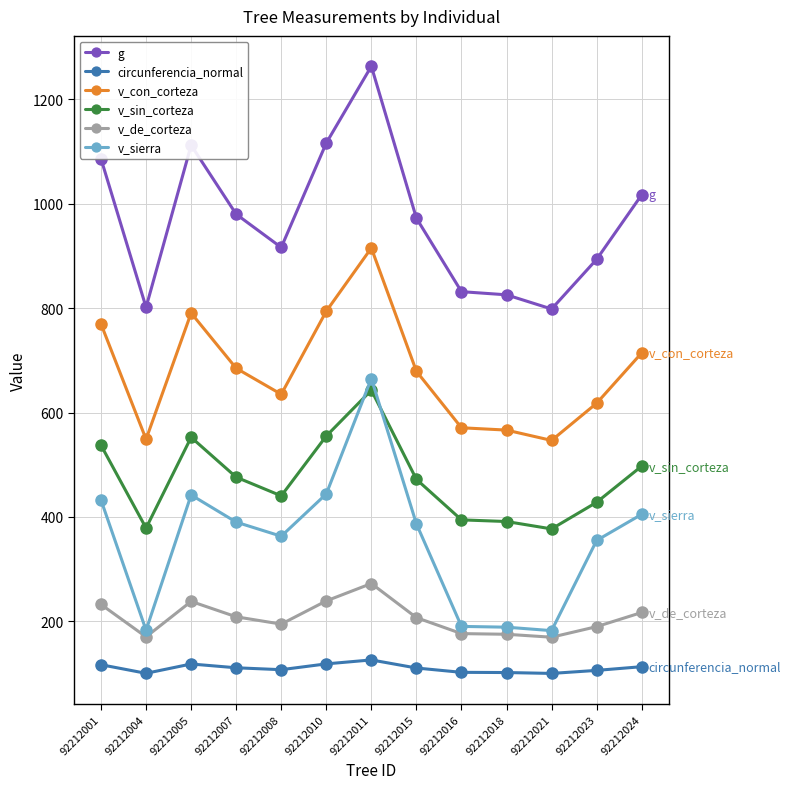

What is the maximum value for v_sierra?

665.2